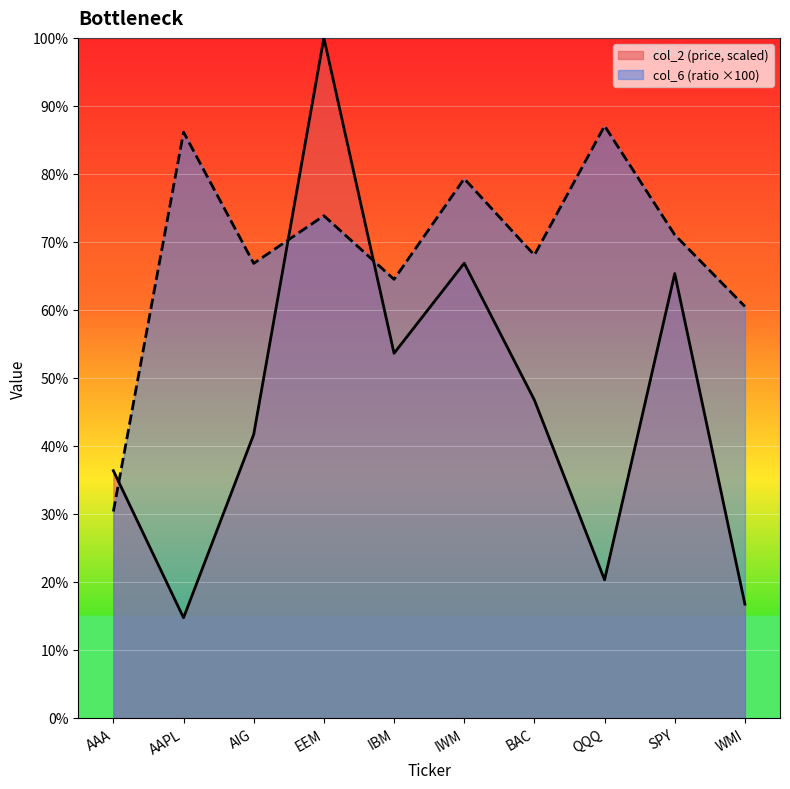

How many lines are shown in the chart?

2